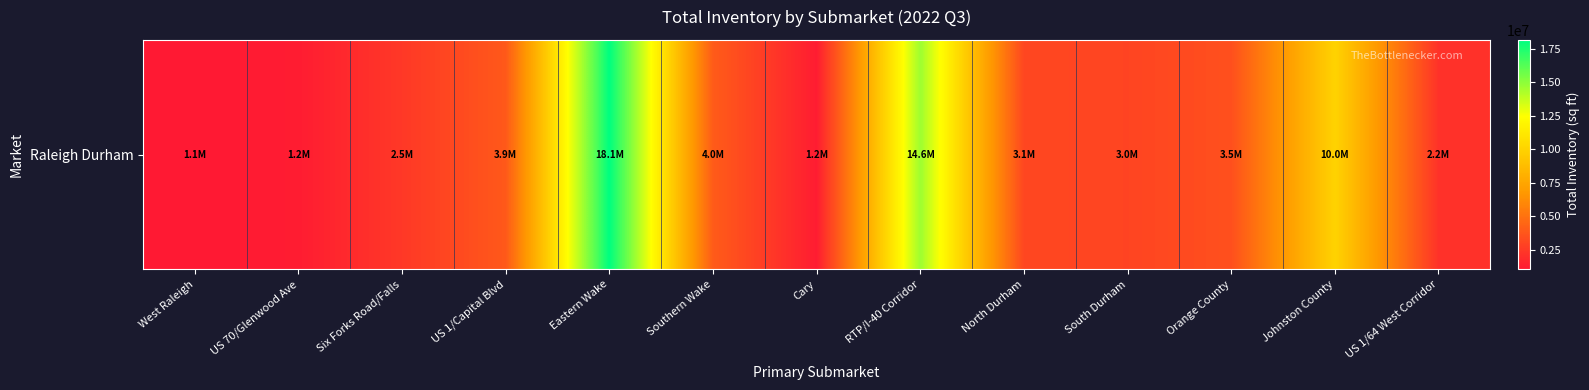

Rank the categories by value from highest to lowest.

Eastern Wake, RTP/I-40 Corridor, Johnston County, Southern Wake, US 1/Capital Blvd, Orange County, North Durham, South Durham, Six Forks Road/Falls, US 1/64 West Corridor, Cary, US 70/Glenwood Ave, West Raleigh